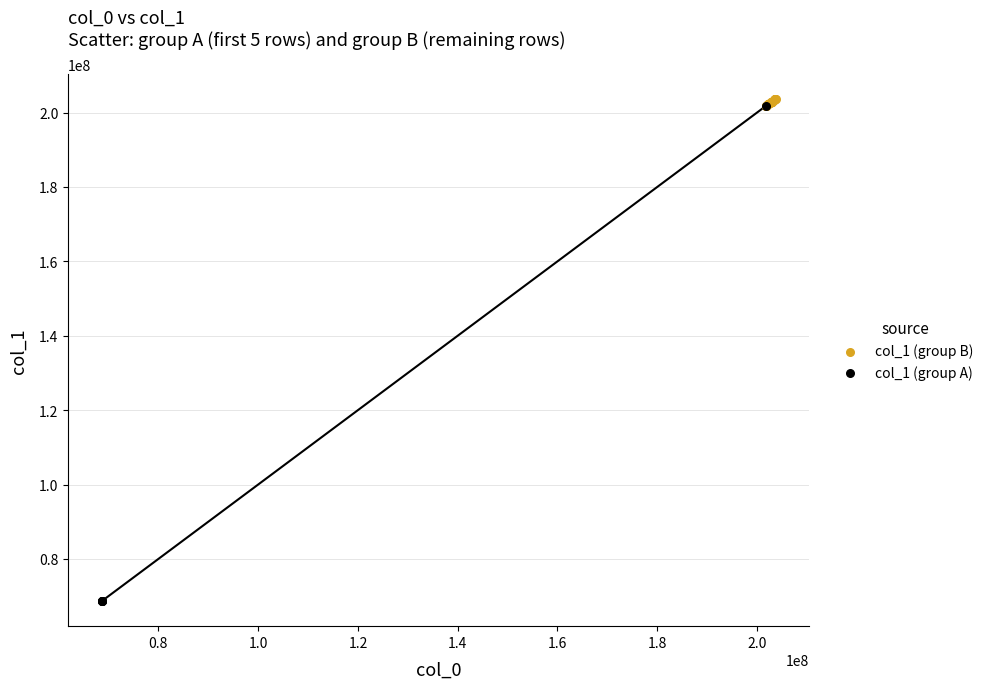

Which series contains the lowest Y value?

col_1 (group A)